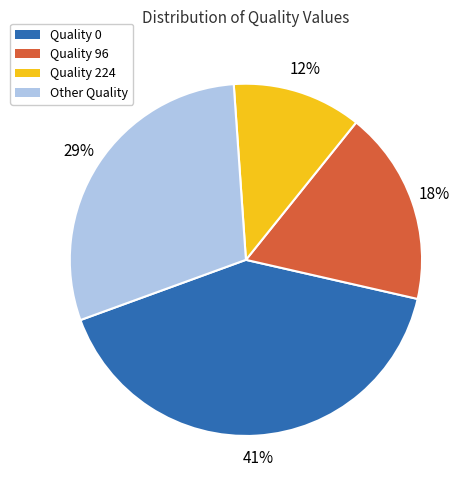

Is there any slice that represents more than half of the pie?

No